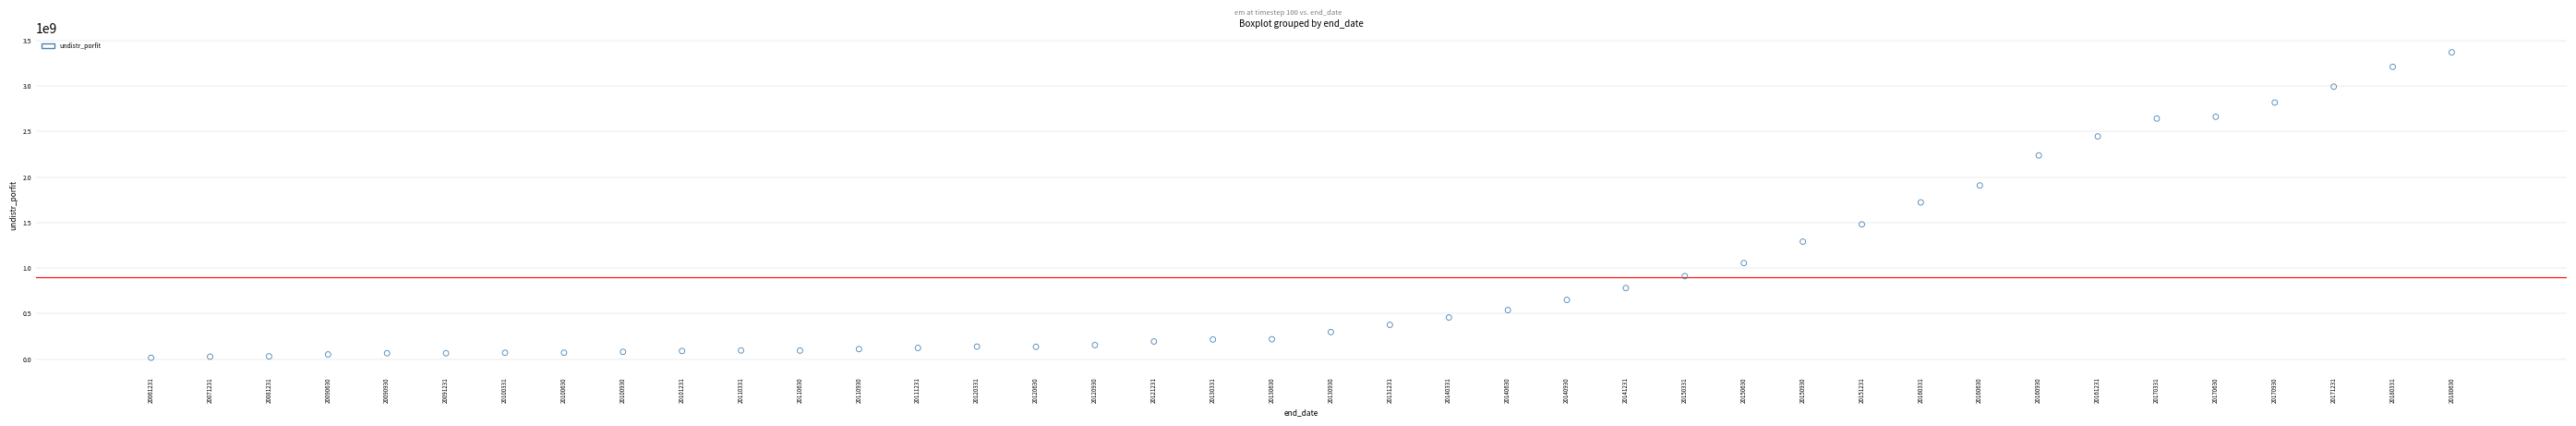

Count the number of points in this scatter plot.

40